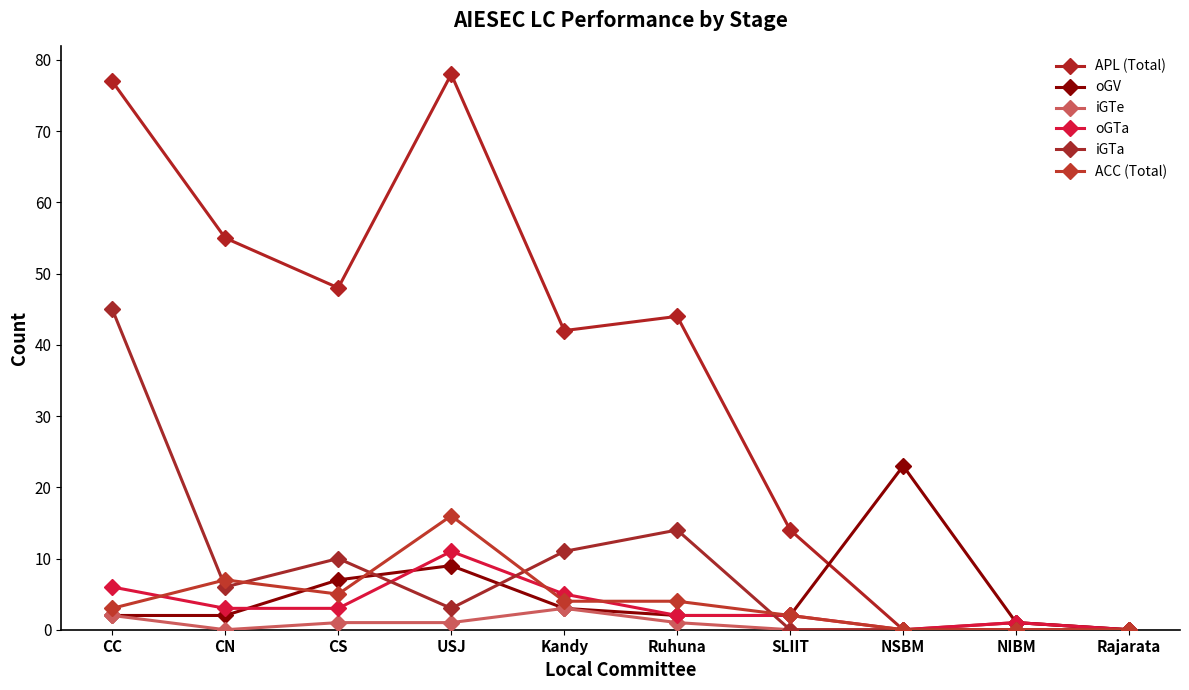

List the series in order of their peak value, highest first.

APL (Total), iGTa, oGV, ACC (Total), oGTa, iGTe